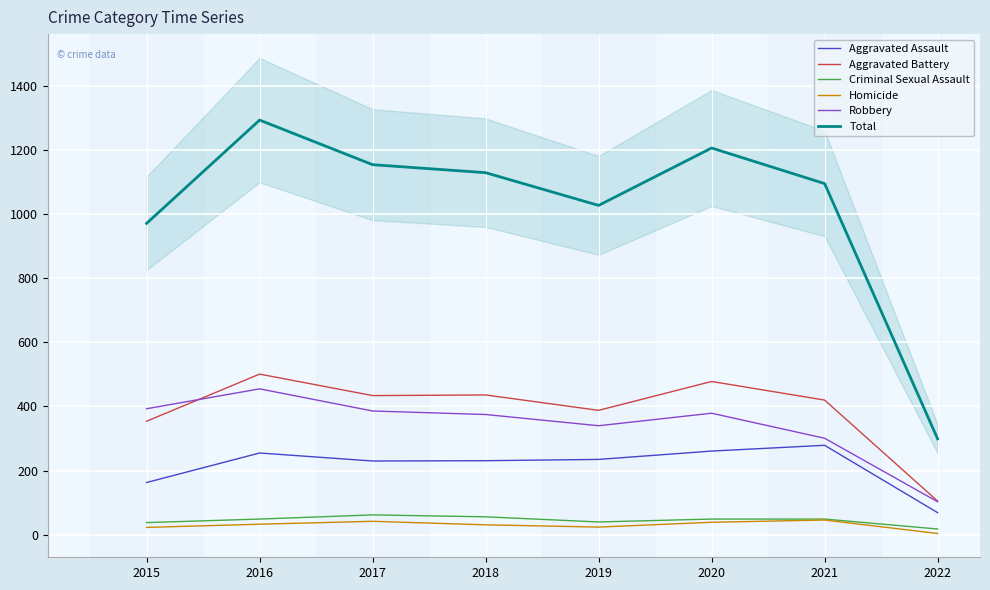

Where is Criminal Sexual Assault nearest to the value 40?

2019